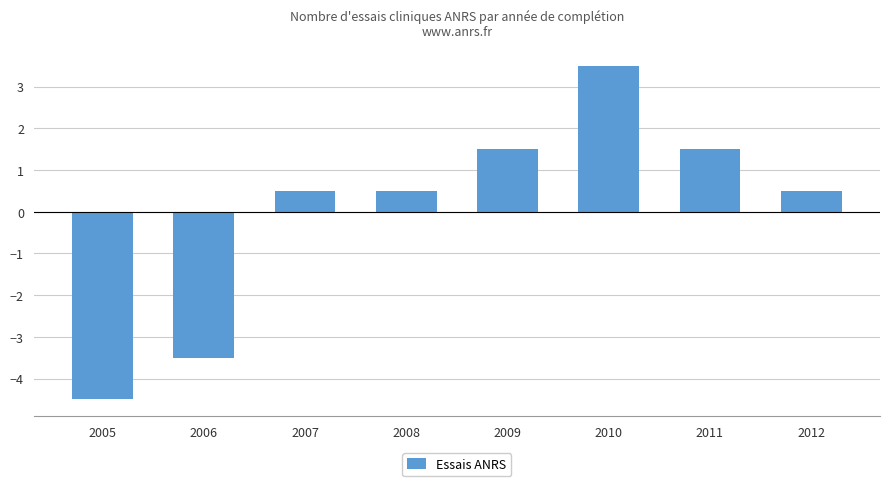

What is the smallest value displayed?

-4.5